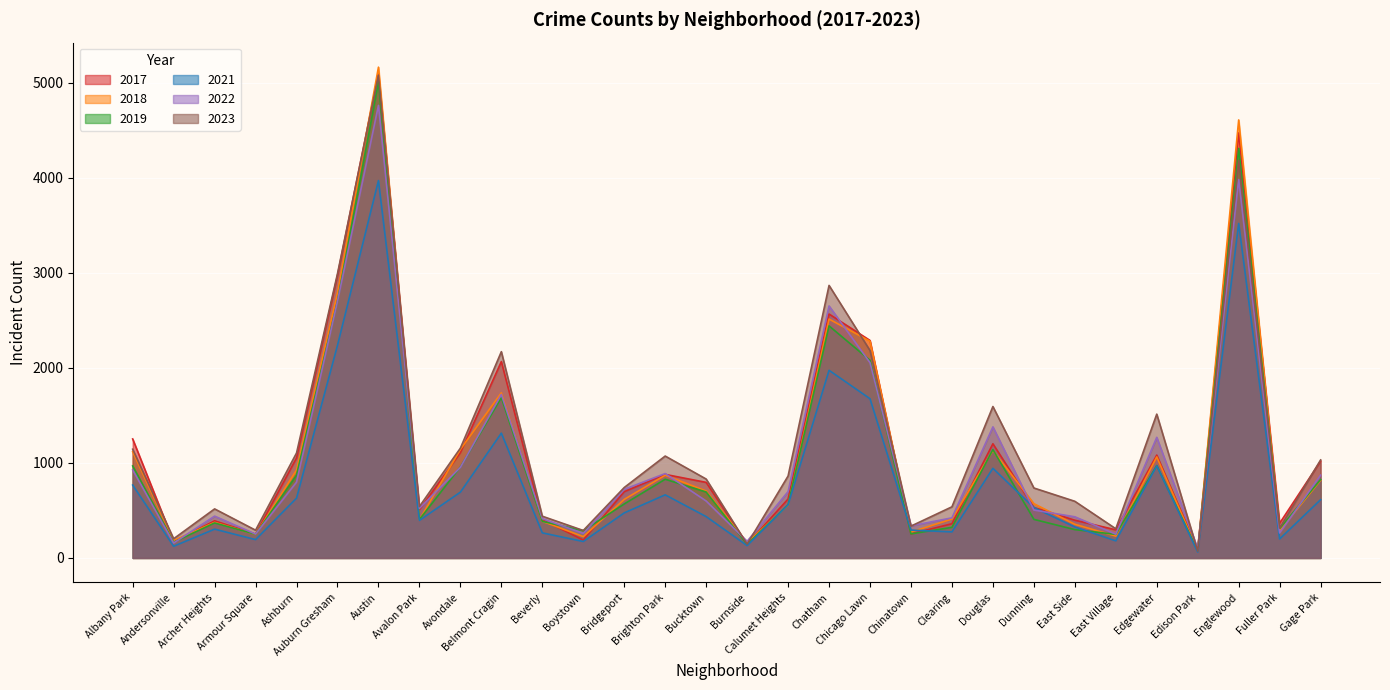

How many categories are shown in the chart?

30